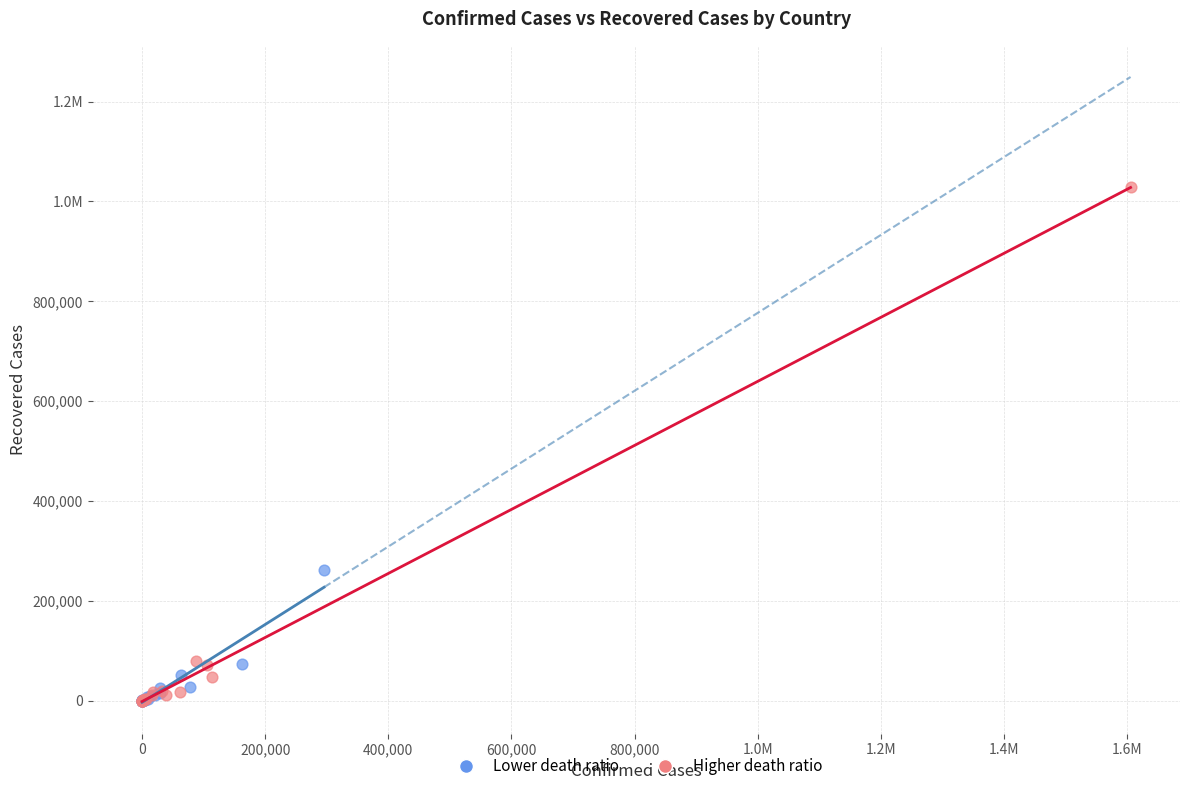

What are all the series names shown in the legend?

Lower death ratio, Higher death ratio